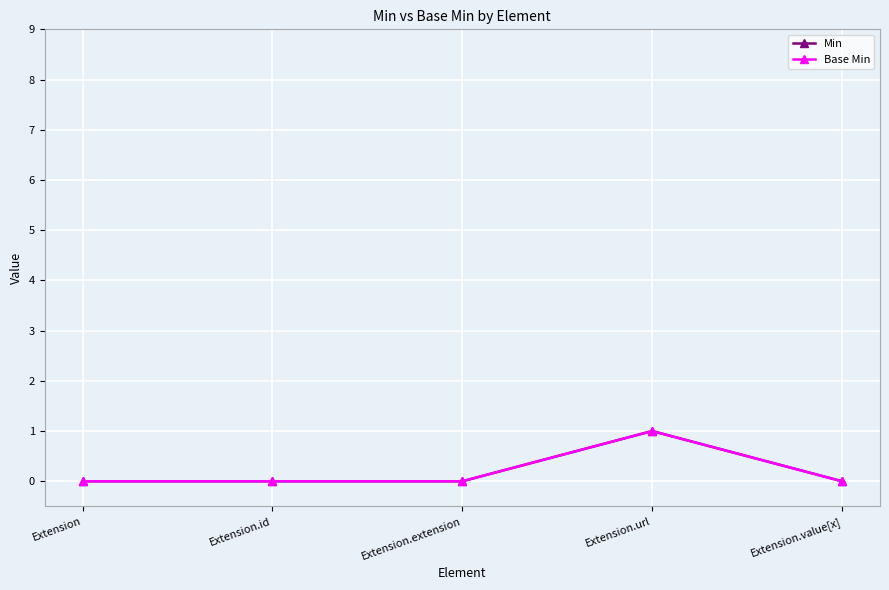

Rank the categories by Min value from lowest to highest.

Extension, Extension.id, Extension.extension, Extension.value[x], Extension.url